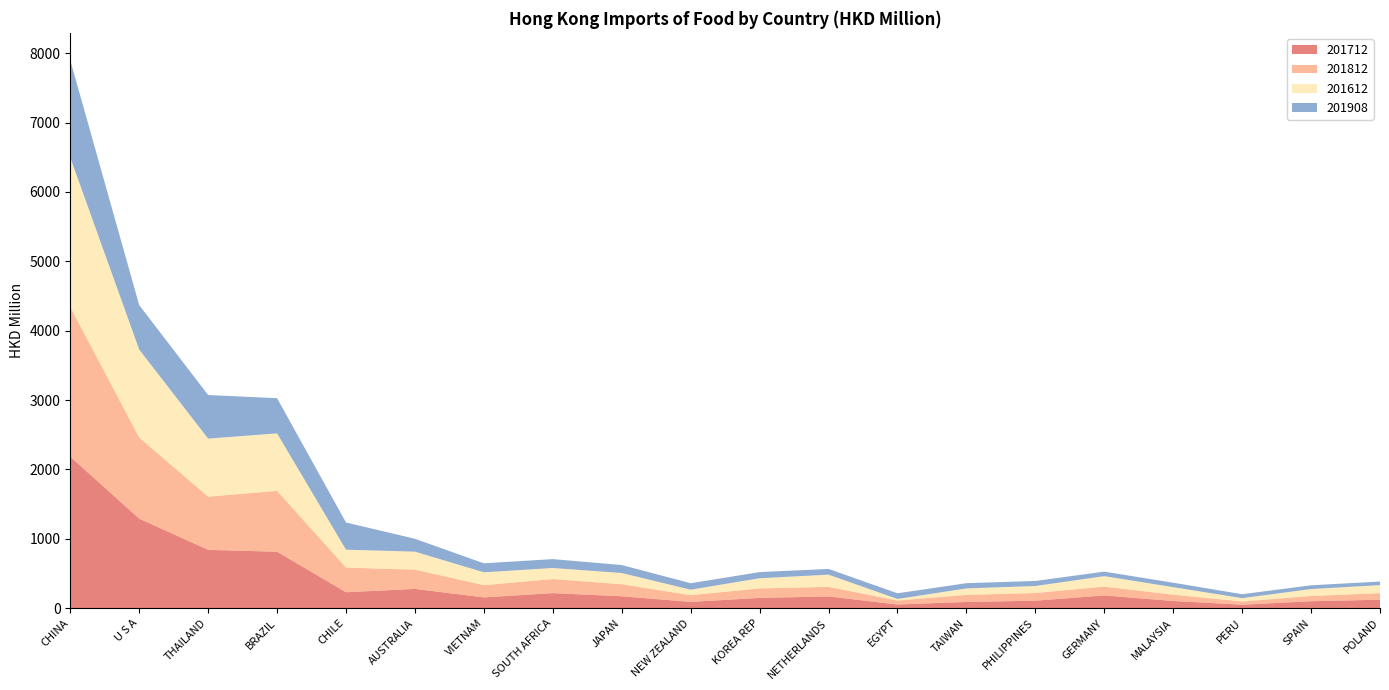

Reading left to right, transcribe all the data shown in this chart.

201712: CHINA=2183.1	U S A=1290.7	THAILAND=839.9	BRAZIL=813.3	CHILE=229.1	AUSTRALIA=277.1	VIETNAM=154.7	SOUTH AFRICA=216.2	JAPAN=170.8	NEW ZEALAND=89.8	KOREA REP=147.8	NETHERLANDS=168.6	EGYPT=52.2	TAIWAN=89.1	PHILIPPINES=107.7	GERMANY=182.8	MALAYSIA=103.2	PERU=49.4	SPAIN=99.7	POLAND=121.7
201812: CHINA=2159.1	U S A=1168.4	THAILAND=767.5	BRAZIL=877.6	CHILE=355.4	AUSTRALIA=277.8	VIETNAM=176.8	SOUTH AFRICA=203.4	JAPAN=173.6	NEW ZEALAND=97.2	KOREA REP=136.3	NETHERLANDS=138.6	EGYPT=57.5	TAIWAN=102.5	PHILIPPINES=110.2	GERMANY=128.2	MALAYSIA=90.8	PERU=46.6	SPAIN=75.7	POLAND=94.6
201612: CHINA=2153.8	U S A=1269.1	THAILAND=836.7	BRAZIL=829.0	CHILE=258.2	AUSTRALIA=259.9	VIETNAM=185.3	SOUTH AFRICA=159.3	JAPAN=162.3	NEW ZEALAND=79.0	KOREA REP=147.2	NETHERLANDS=175.6	EGYPT=22.7	TAIWAN=93.0	PHILIPPINES=101.4	GERMANY=150.6	MALAYSIA=108.8	PERU=48.4	SPAIN=100.1	POLAND=115.8
201908: CHINA=1402.9	U S A=640.3	THAILAND=628.1	BRAZIL=507.1	CHILE=392.3	AUSTRALIA=185.2	VIETNAM=129.4	SOUTH AFRICA=127.7	JAPAN=114.7	NEW ZEALAND=93.4	KOREA REP=88.0	NETHERLANDS=82.4	EGYPT=81.6	TAIWAN=75.3	PHILIPPINES=72.4	GERMANY=64.6	MALAYSIA=63.8	PERU=56.5	SPAIN=53.6	POLAND=51.5